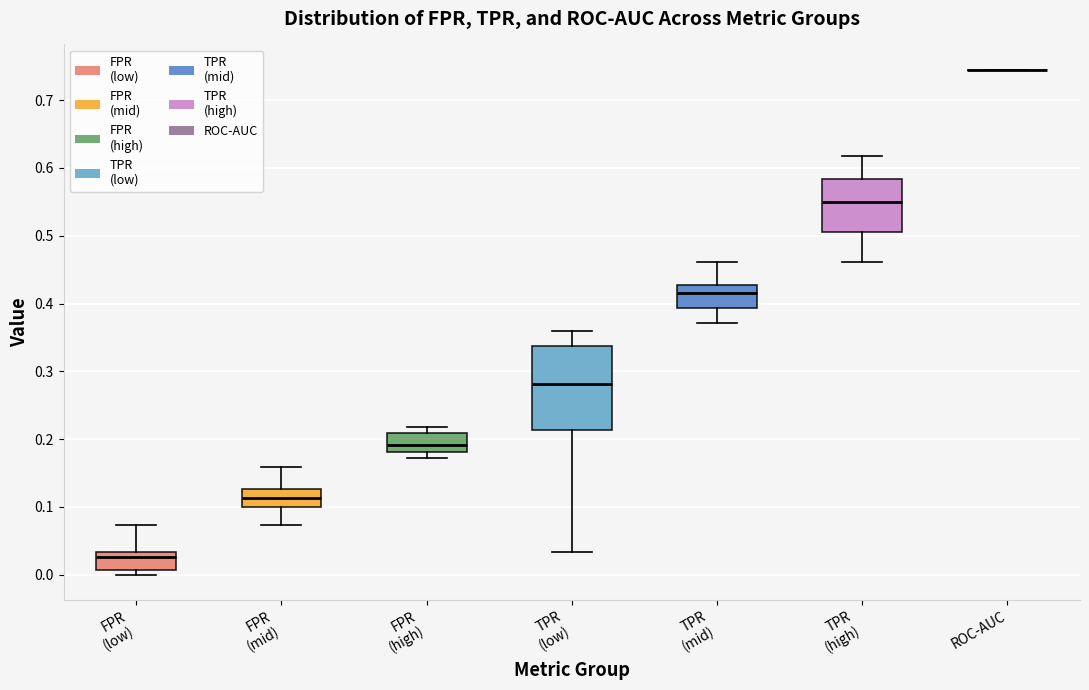

Comparing the boxes themselves (not the whiskers), which one is the tallest?

TPR (low)